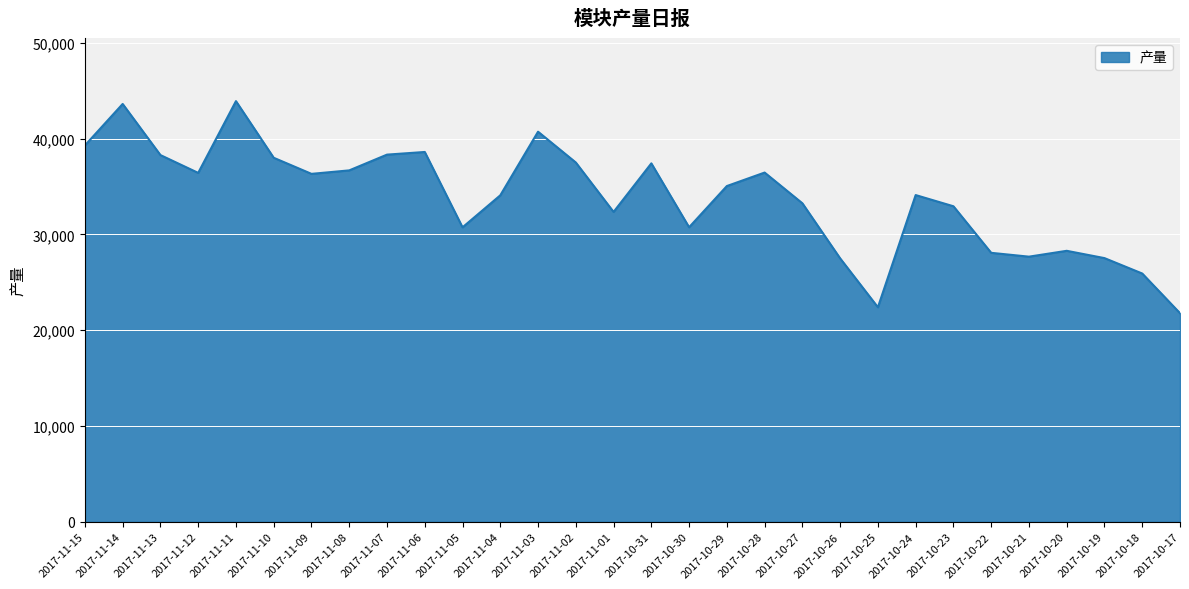

The value at 2017-11-10 is 12921. True or false?

False